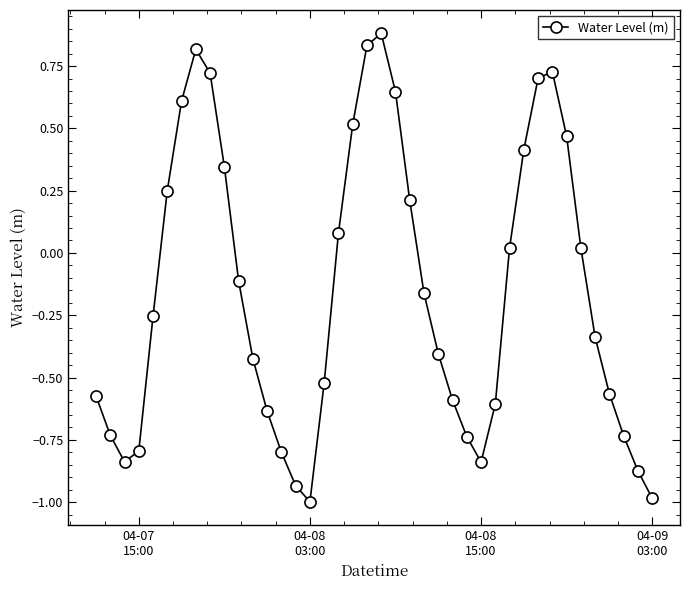

What is the maximum value shown in the chart?

0.9